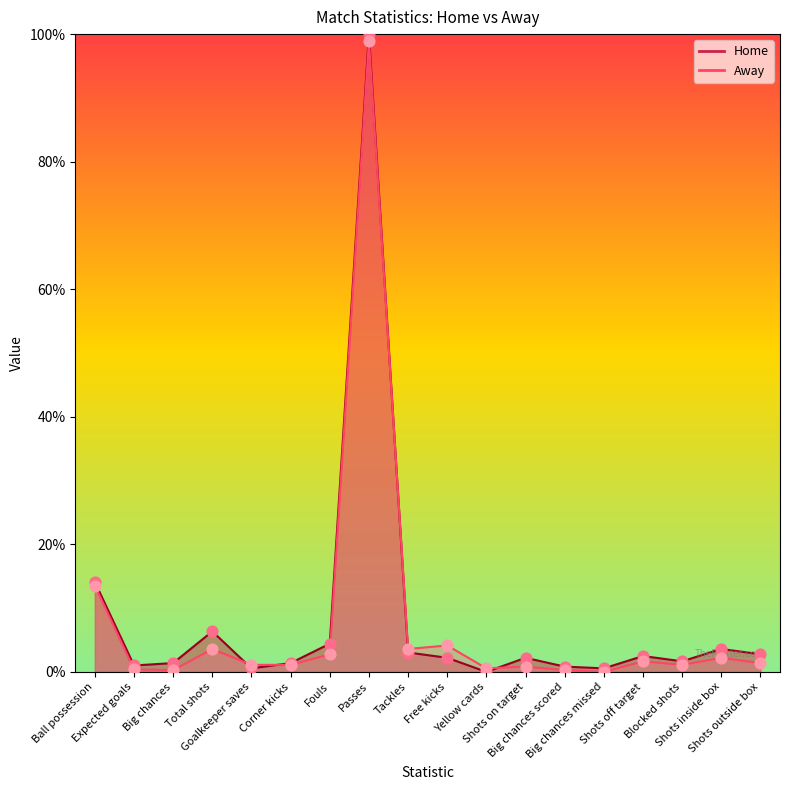

At which category is the sum across all series the highest?

Passes